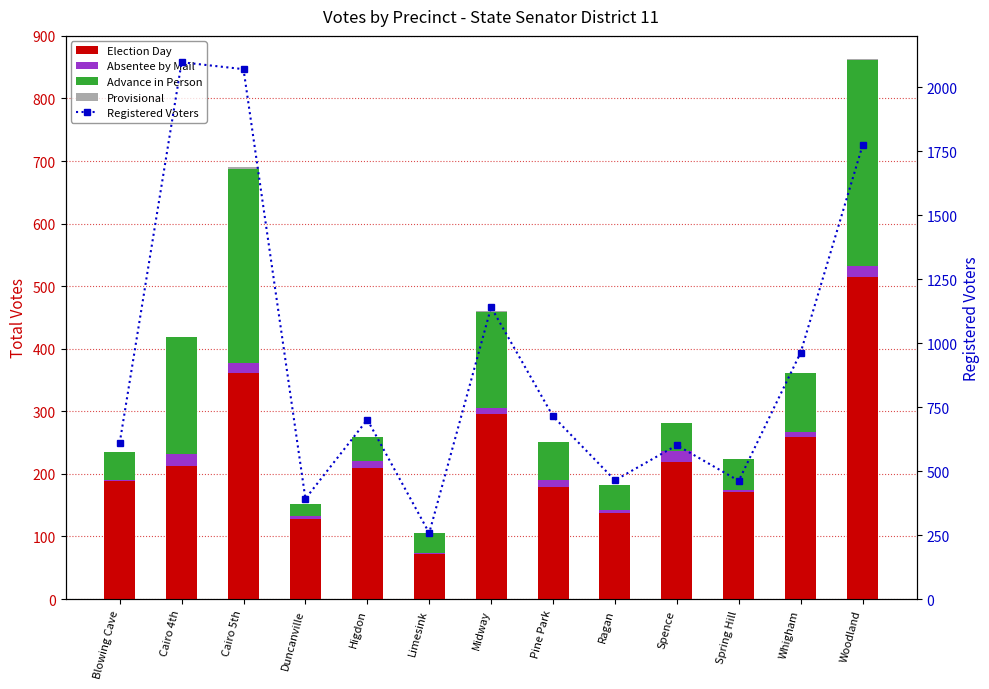

At which label does Provisional reach its minimum?

Blowing Cave